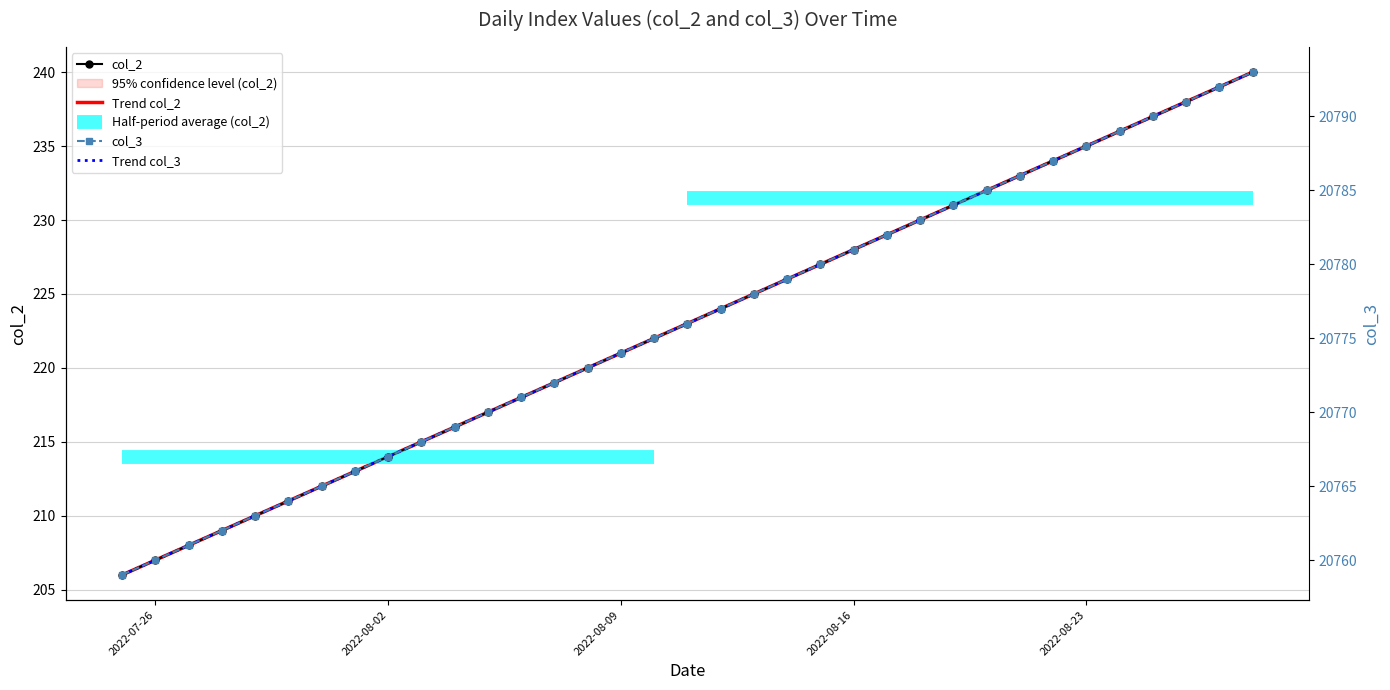

Rank the series by their maximum value, from lowest to highest.

Trend col_2, col_2, Trend col_3, col_3